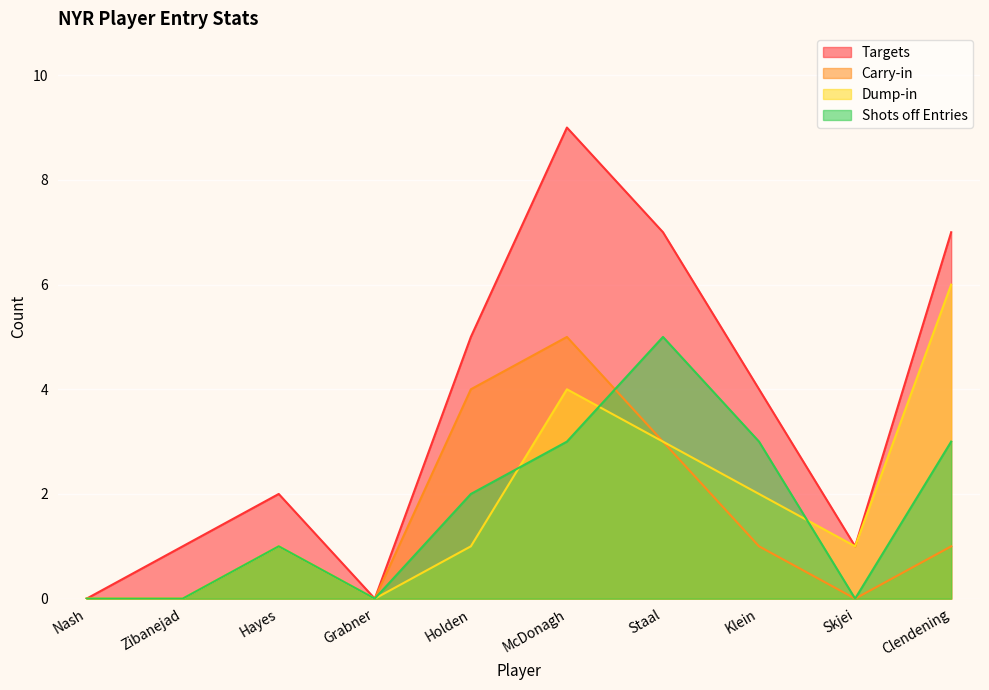

Where is the first local minimum for Dump-in?

Grabner